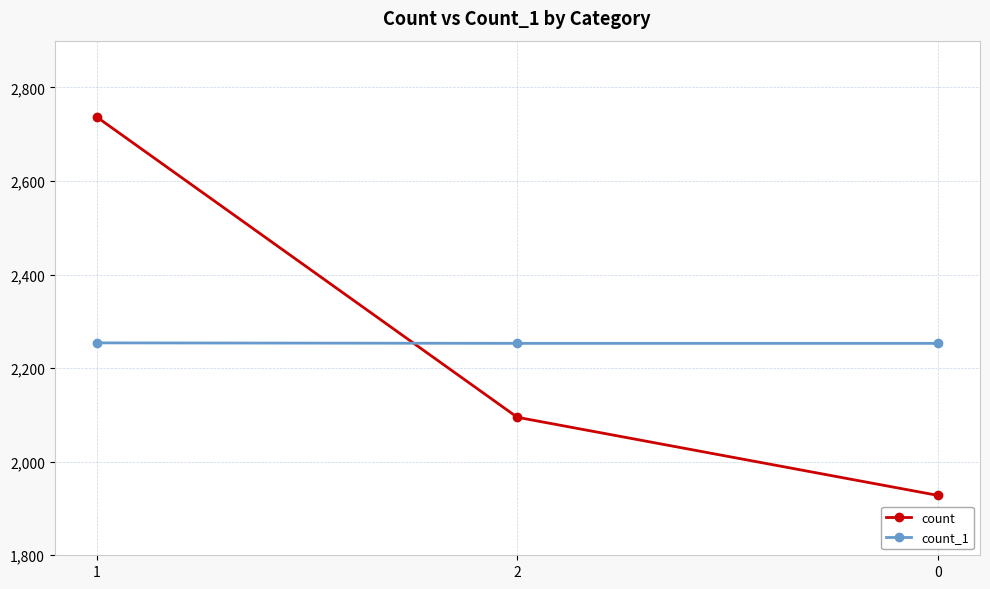

Which series has the largest range (max minus min)?

count